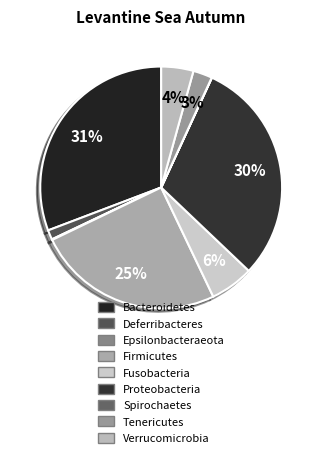

How many slices are in this pie chart?

9